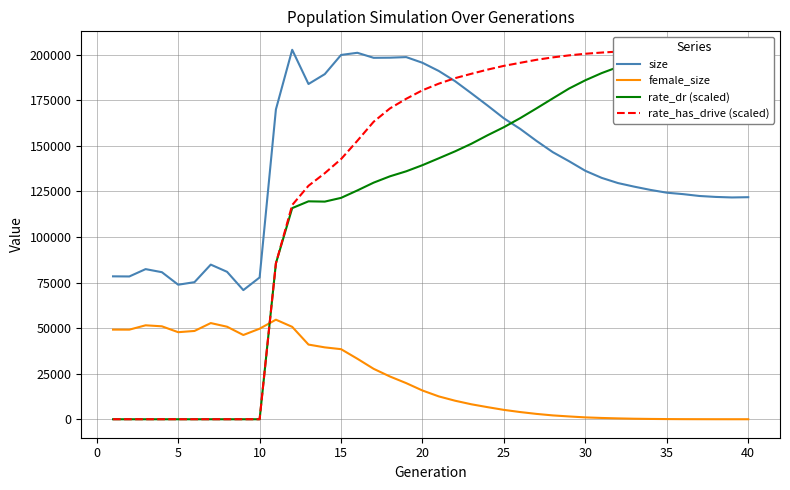

Between 0 and 35, which series saw the biggest shift?

size